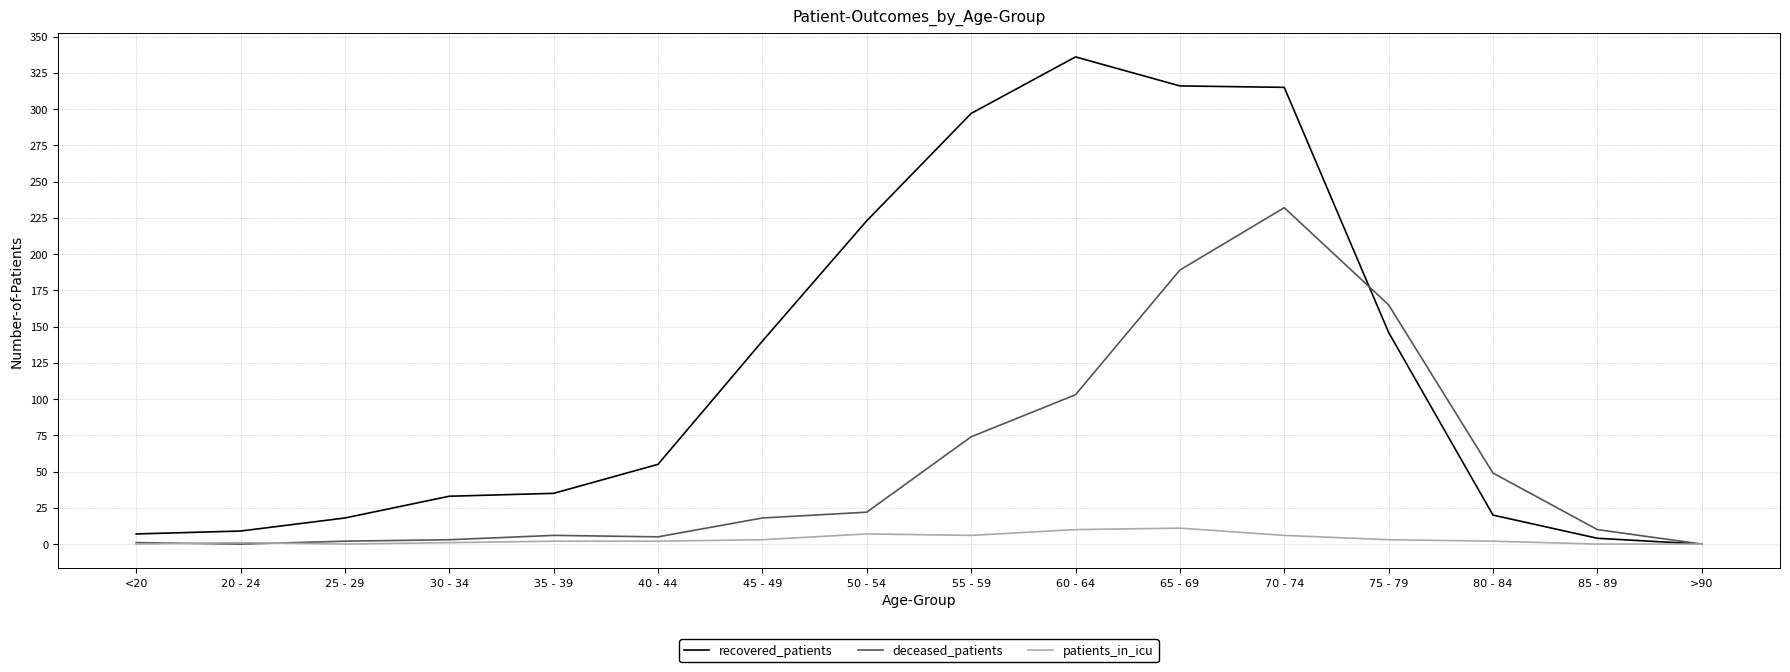

How many values in the recovered_patients series are below 55?

8